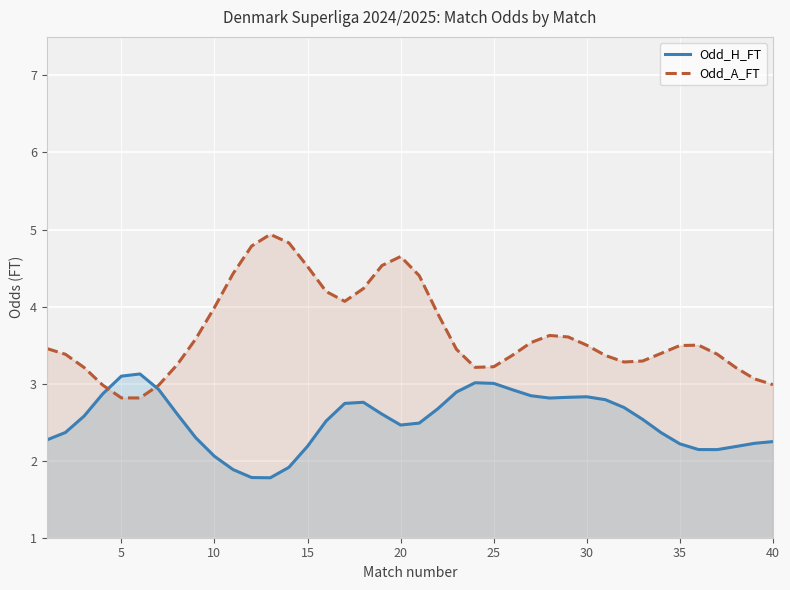

What is the spread (max minus min) of values at 40?

0.7